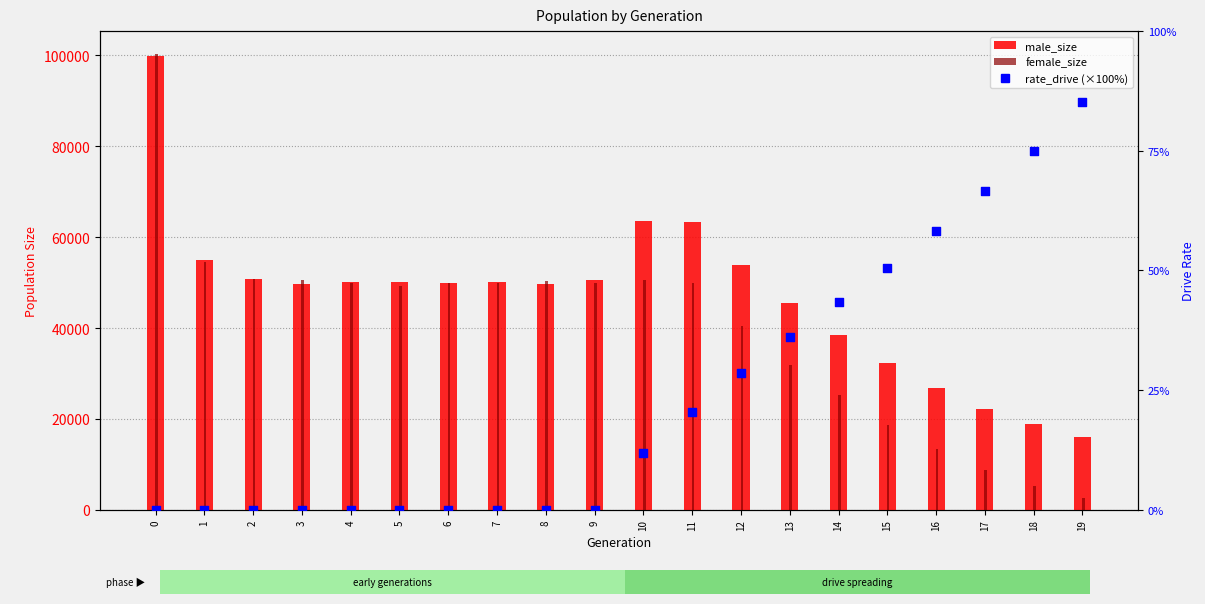

Which series has the largest Y range (max minus min)?

female_size